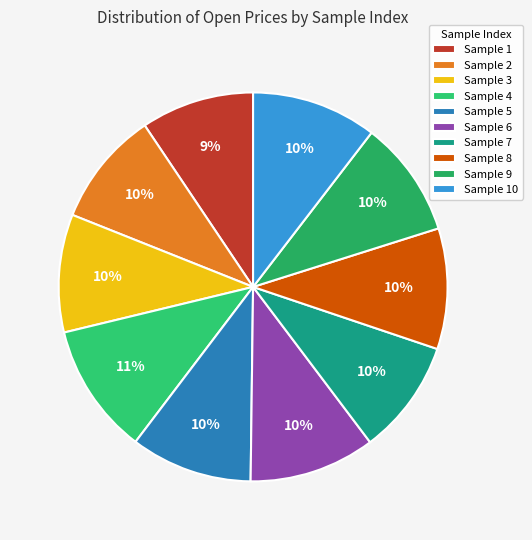

Count the number of slices in the pie.

10